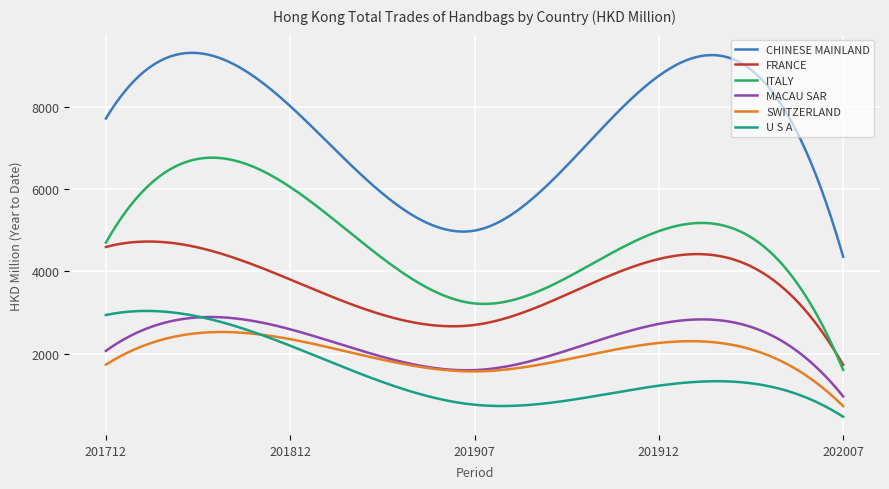

What is the smallest value displayed?

458.9